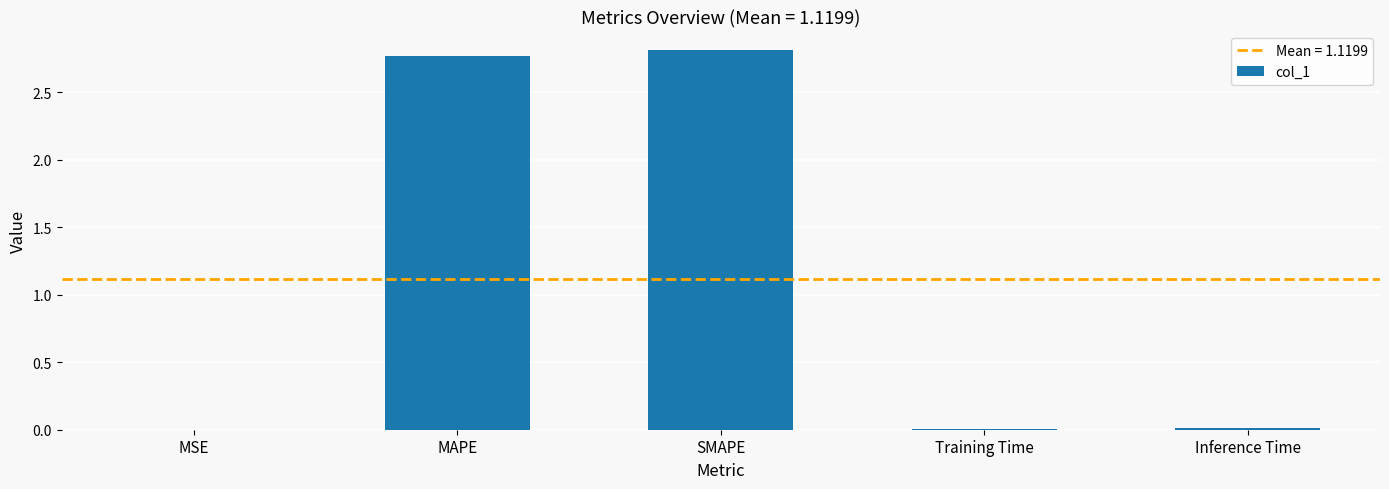

What is the greatest value displayed?

2.8